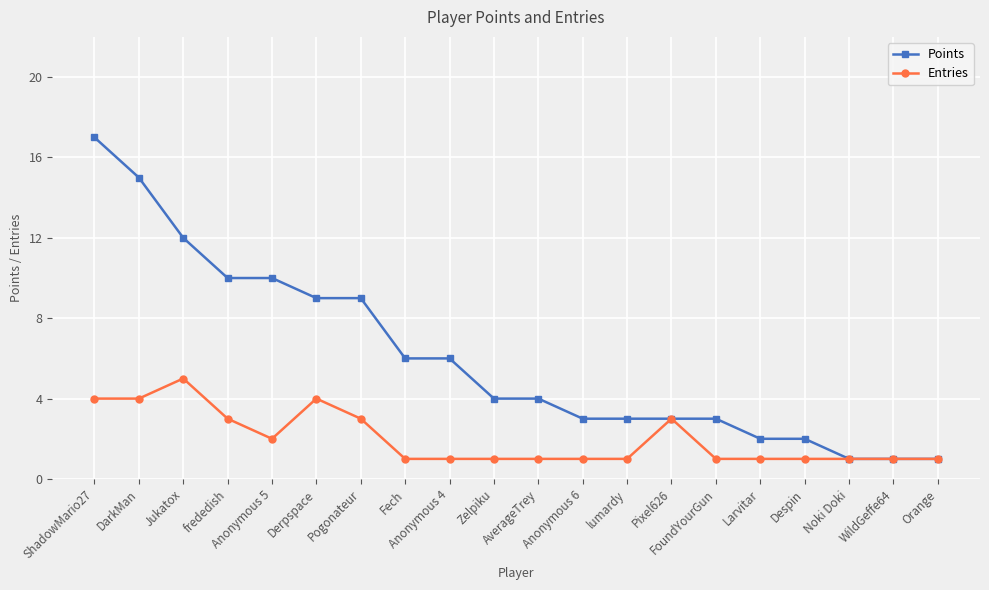

Is the value of Points at Anonymous 6 greater than the value of Entries at lumardy?

Yes